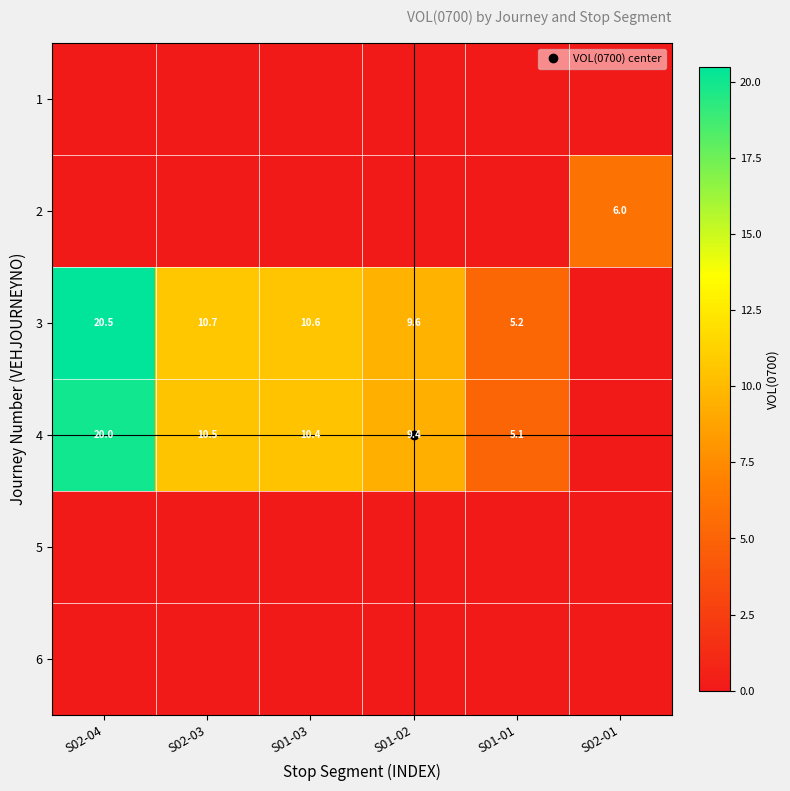

The 5 series shows 0.0 at S02-04. True or false?

True